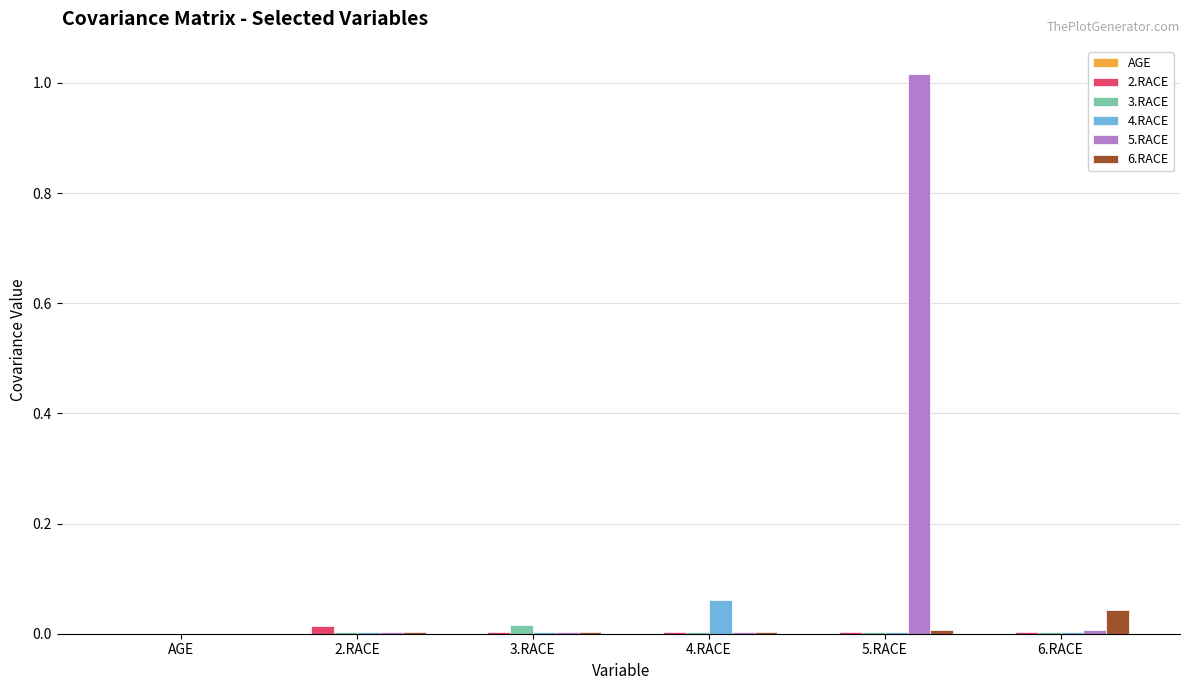

At which category is the sum across all series the highest?

5.RACE